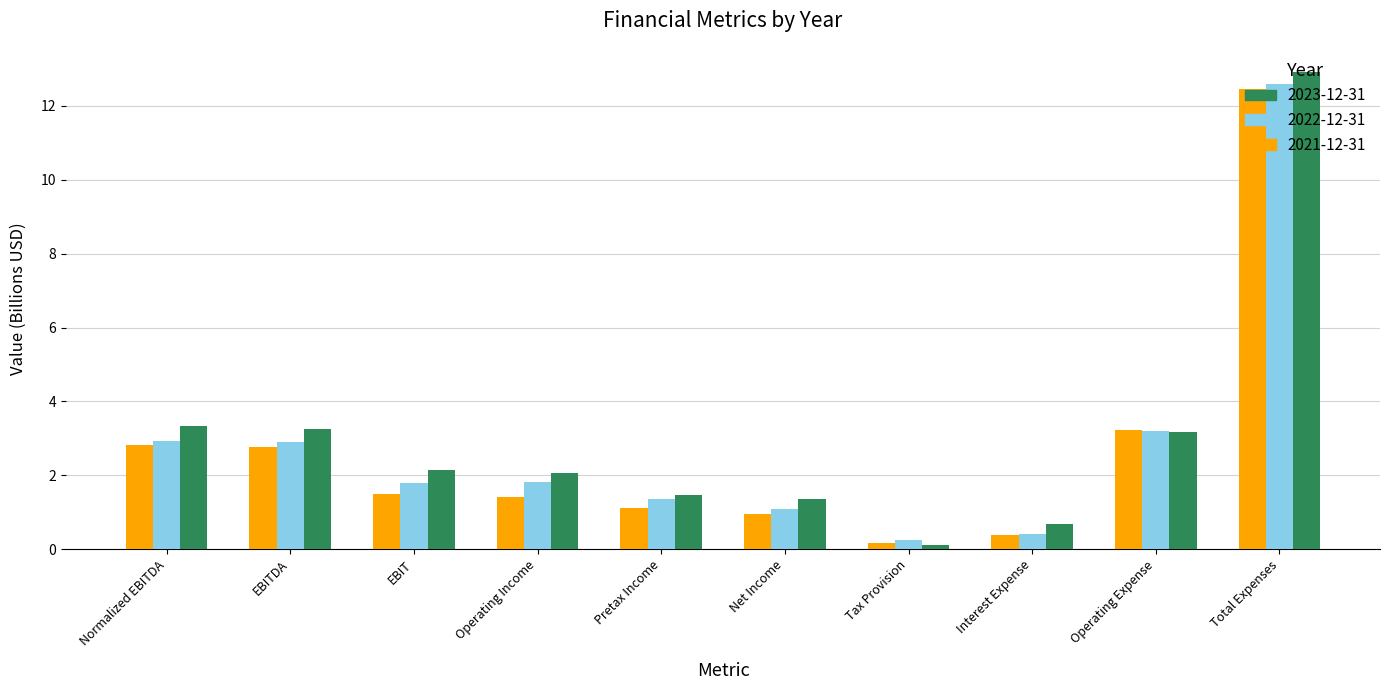

Reading right to left, list all the values displayed in this chart.

2021-12-31: Total Expenses=12.5	Operating Expense=3.2	Interest Expense=0.4	Tax Provision=0.2	Net Income=1.0	Pretax Income=1.1	Operating Income=1.4	EBIT=1.5	EBITDA=2.8	Normalized EBITDA=2.8
2022-12-31: Total Expenses=12.6	Operating Expense=3.2	Interest Expense=0.4	Tax Provision=0.3	Net Income=1.1	Pretax Income=1.4	Operating Income=1.8	EBIT=1.8	EBITDA=2.9	Normalized EBITDA=2.9
2023-12-31: Total Expenses=12.9	Operating Expense=3.2	Interest Expense=0.7	Tax Provision=0.1	Net Income=1.4	Pretax Income=1.5	Operating Income=2.1	EBIT=2.1	EBITDA=3.3	Normalized EBITDA=3.3